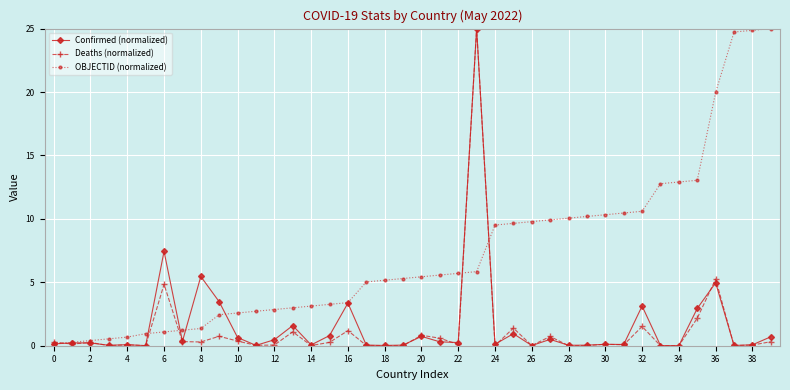

What is the maximum value shown in the chart?

25.0